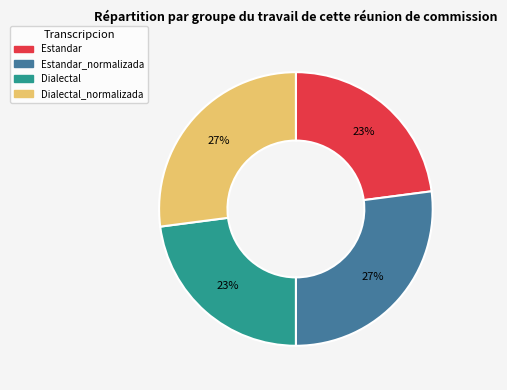

To the nearest percent, what is the difference between the largest and smallest slice percentages?

4%